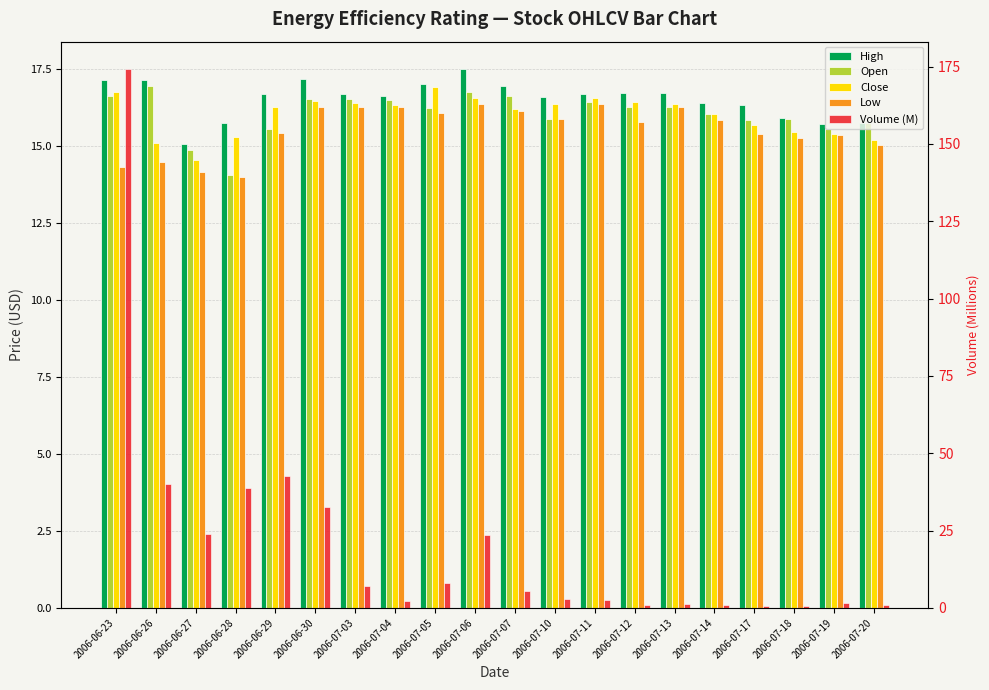

Is it true that High equals 5.5 at 2006-06-29?

False